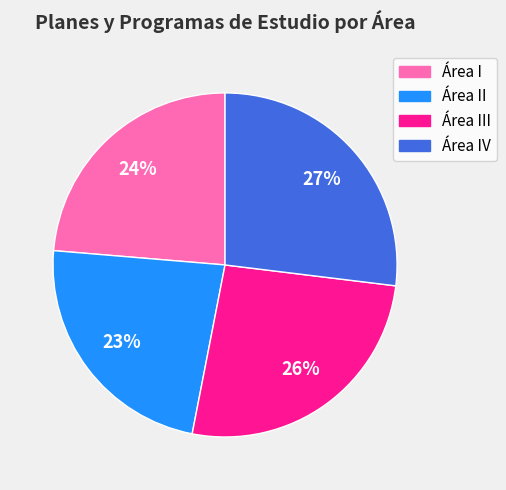

To the nearest percent, what is the average slice percentage?

25%